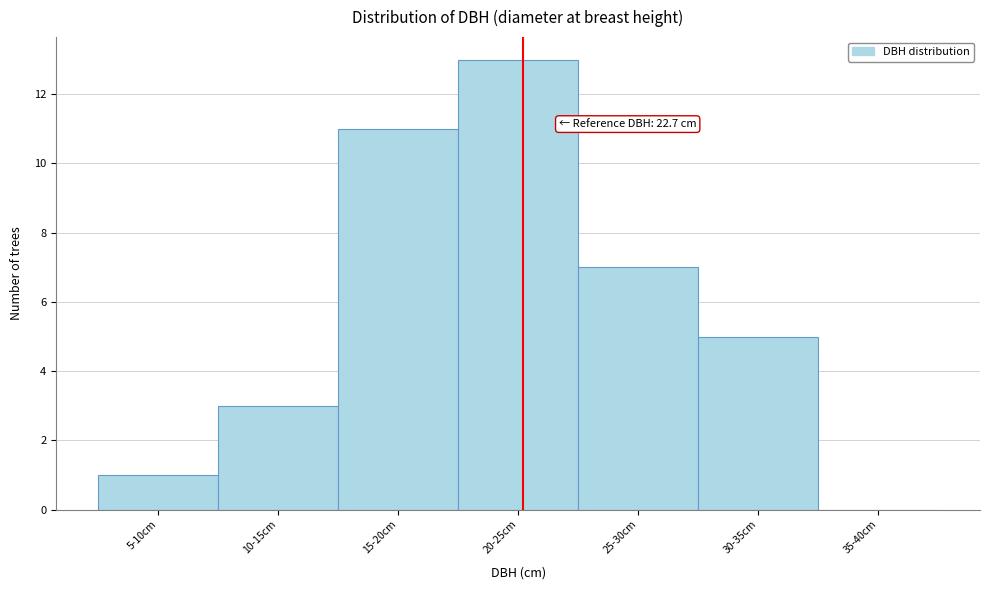

Reading right to left, list all the values displayed in this chart.

35-40cm=0	30-35cm=5	25-30cm=7	20-25cm=13	15-20cm=11	10-15cm=3	5-10cm=1